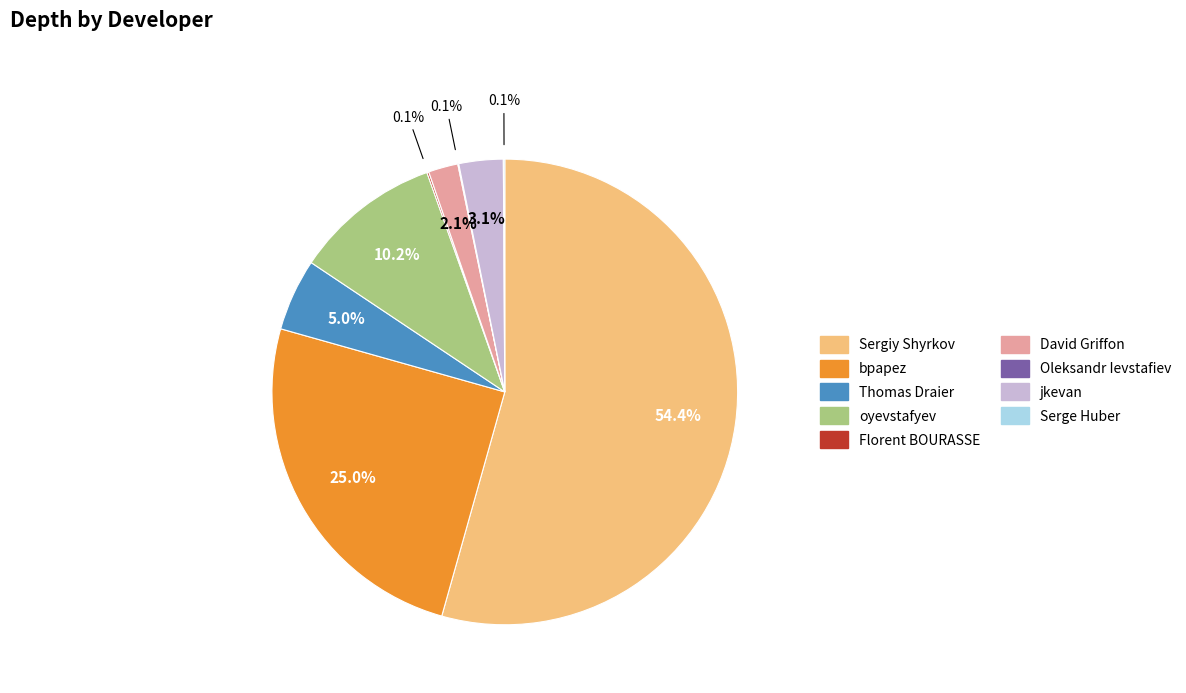

Approximately how many times larger is the value at Sergiy Shyrkov compared to oyevstafyev?

5.3